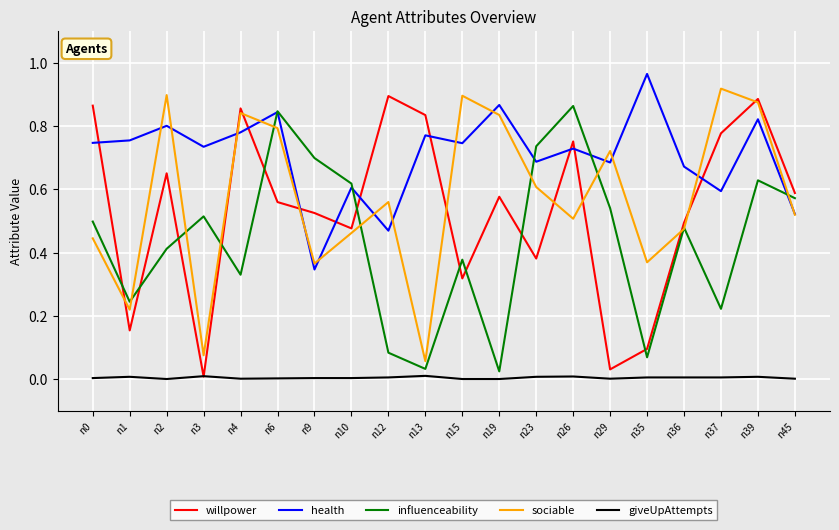

Rank the series at n12 from highest to lowest value.

willpower, sociable, health, influenceability, giveUpAttempts